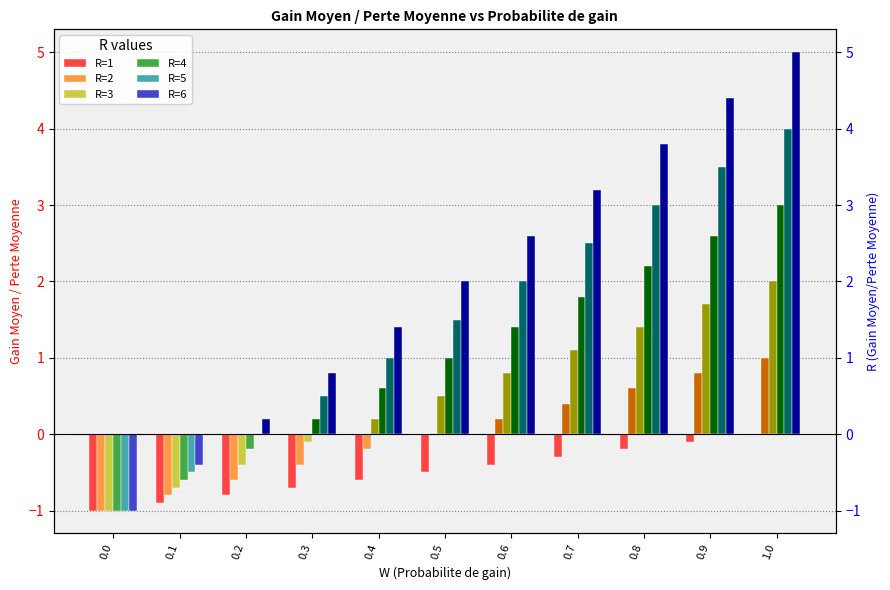

Reading left to right, transcribe all the data shown in this chart.

R=1: -1.0	-0.9	-0.8	-0.7	-0.6	-0.5	-0.4	-0.3	-0.2	-0.1	0.0
R=2: -1.0	-0.8	-0.6	-0.4	-0.2	0.0	0.2	0.4	0.6	0.8	1.0
R=3: -1.0	-0.7	-0.4	-0.1	0.2	0.5	0.8	1.1	1.4	1.7	2.0
R=4: -1.0	-0.6	-0.2	0.2	0.6	1.0	1.4	1.8	2.2	2.6	3.0
R=5: -1.0	-0.5	0.0	0.5	1.0	1.5	2.0	2.5	3.0	3.5	4.0
R=6: -1.0	-0.4	0.2	0.8	1.4	2.0	2.6	3.2	3.8	4.4	5.0